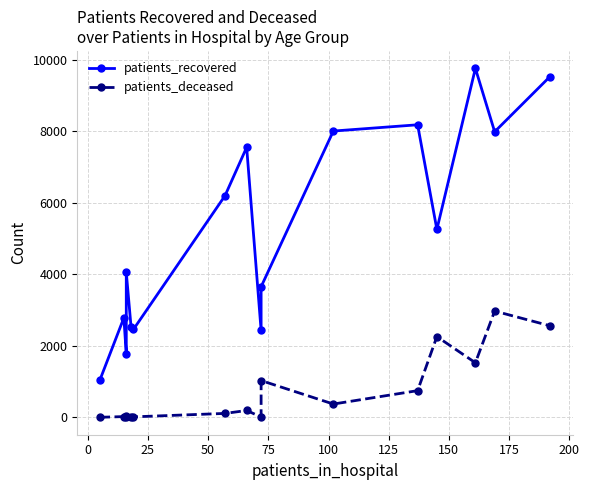

True or false: patients_recovered has more than 1 interior local peaks.

True